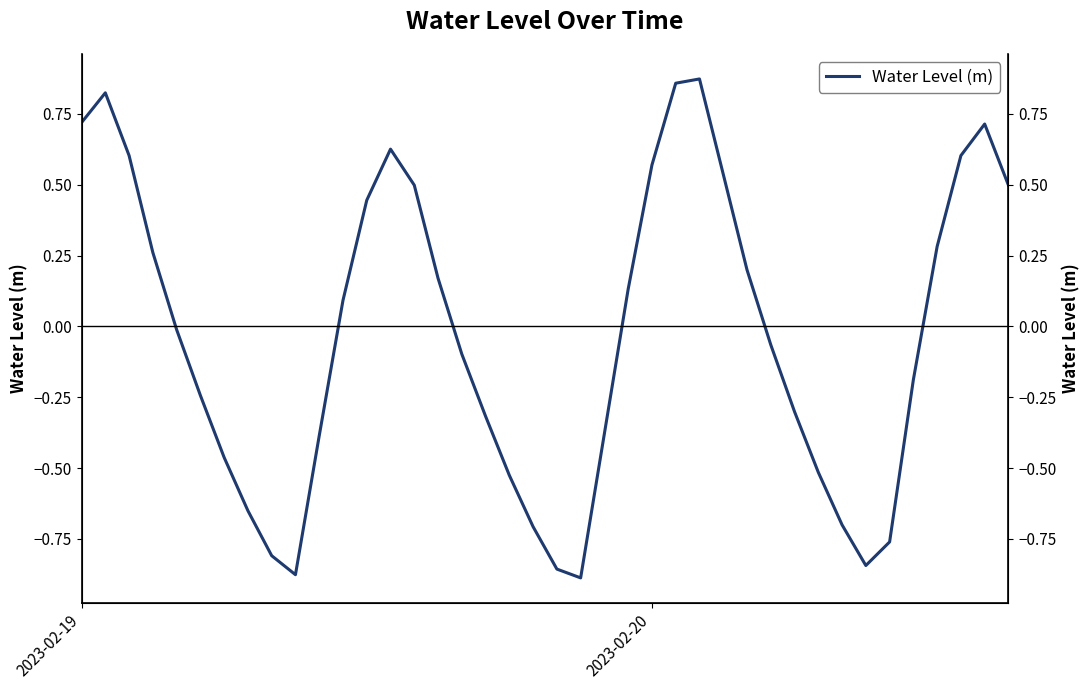

What is the maximum value shown in the chart?

0.9